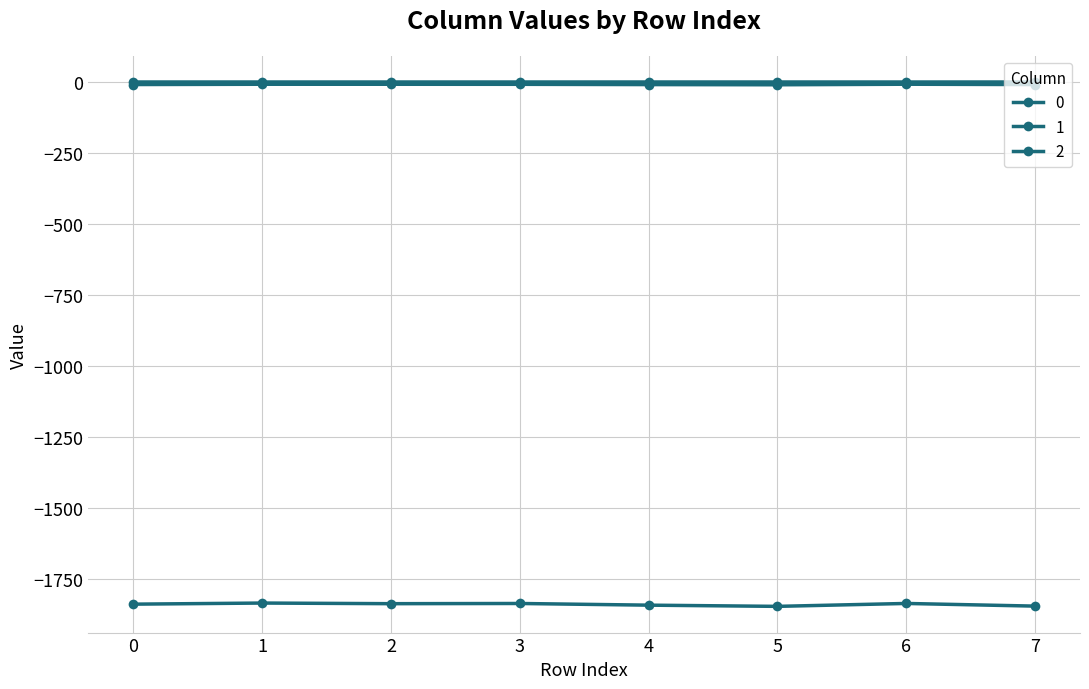

How many series are shown in this chart?

3